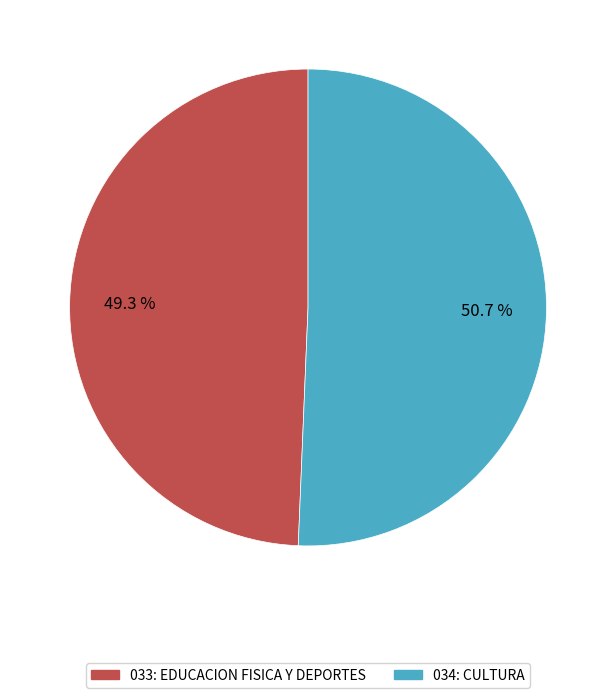

Rank the categories by value from highest to lowest.

034: CULTURA, 033: EDUCACION FISICA Y DEPORTES